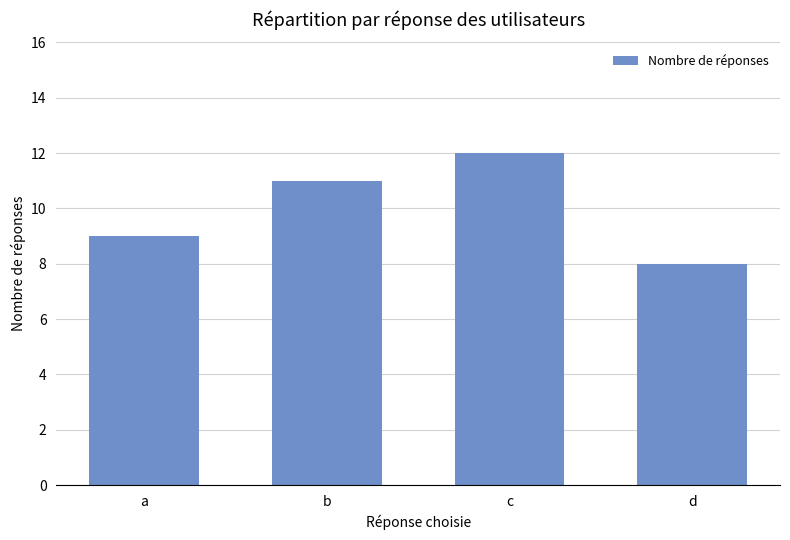

What is the change in value from a to b?

+2